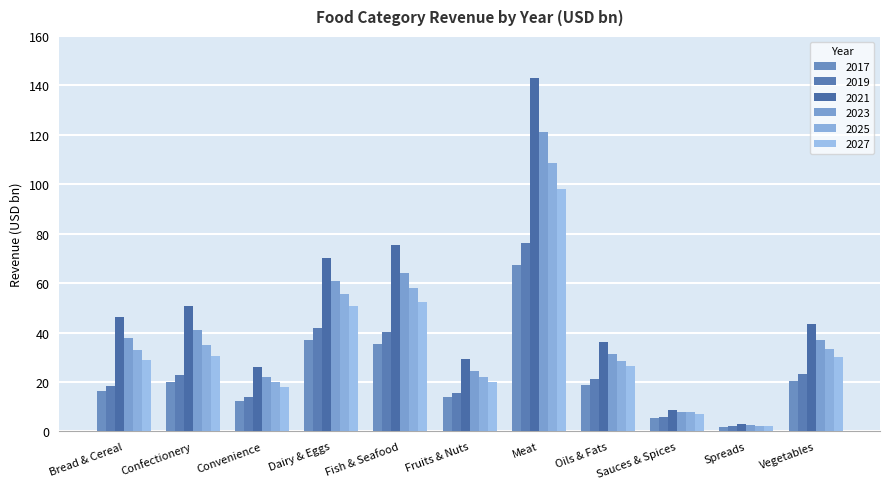

How many categories are shown in the chart?

11